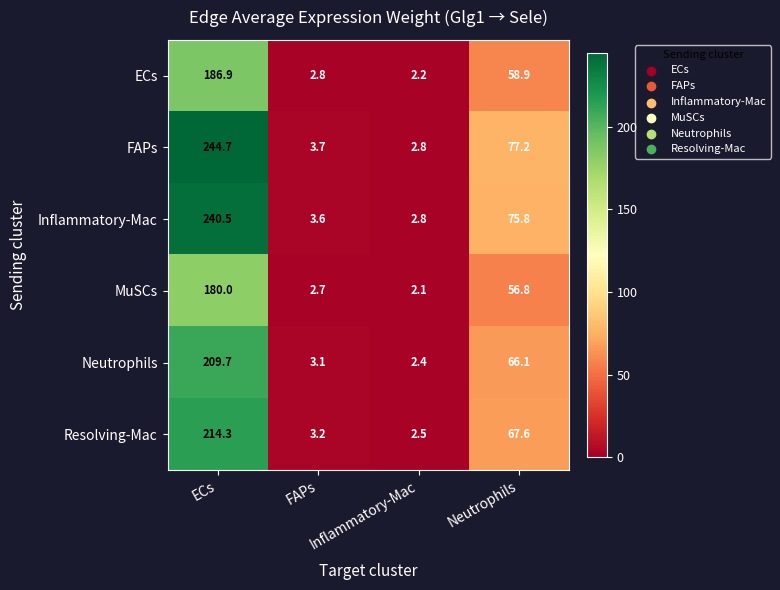

What is the greatest value displayed?

244.7